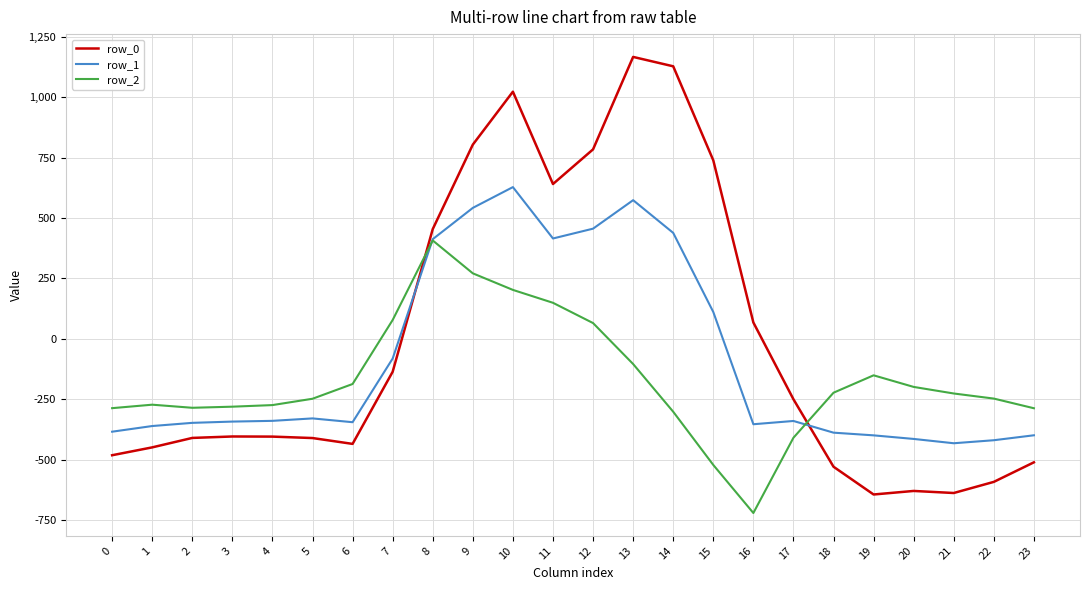

What is the difference between the highest and lowest values at 22?

344.8